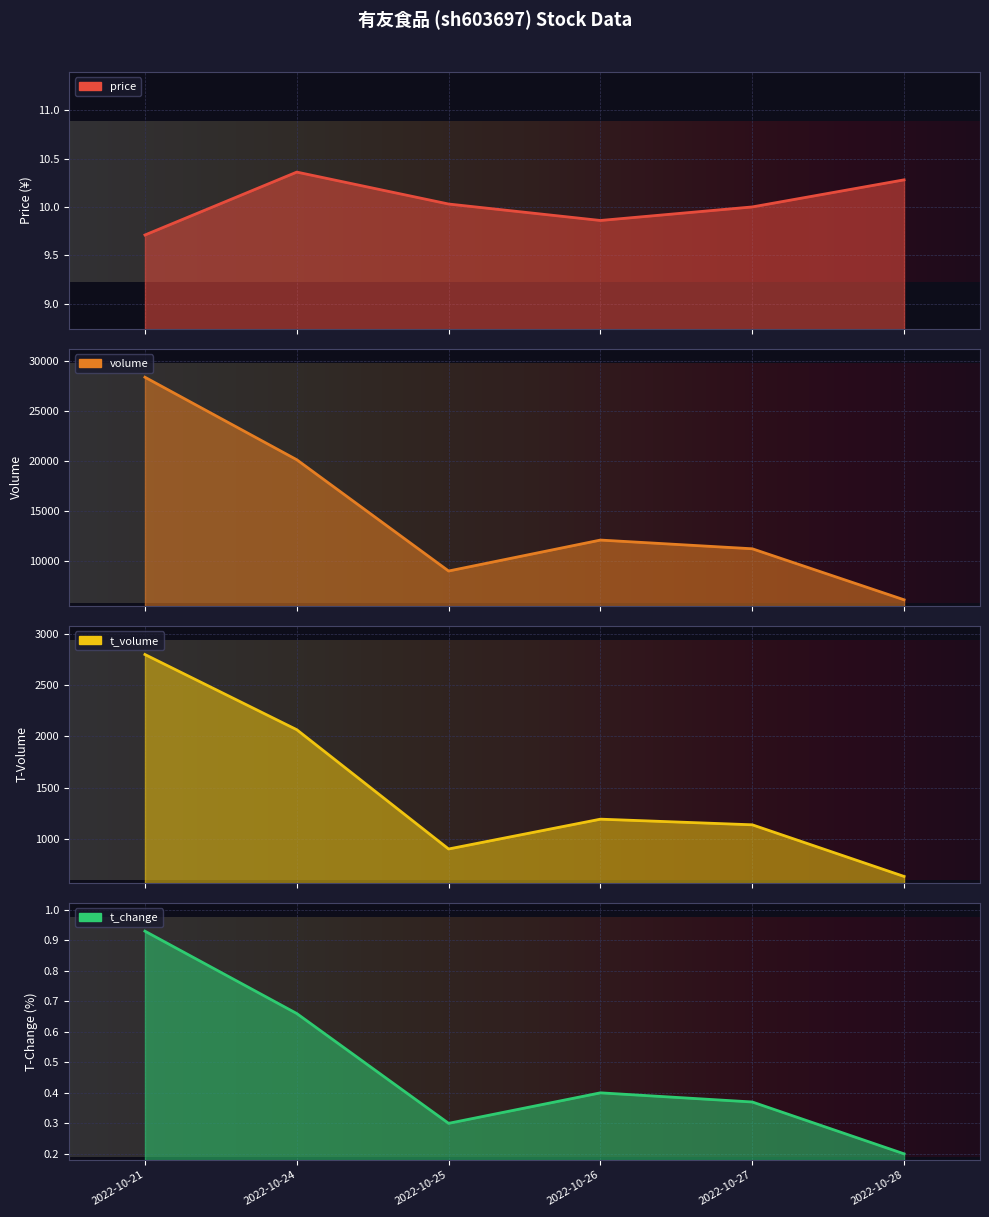

Which series changed the most between 2022-10-24 and 2022-10-25?

volume